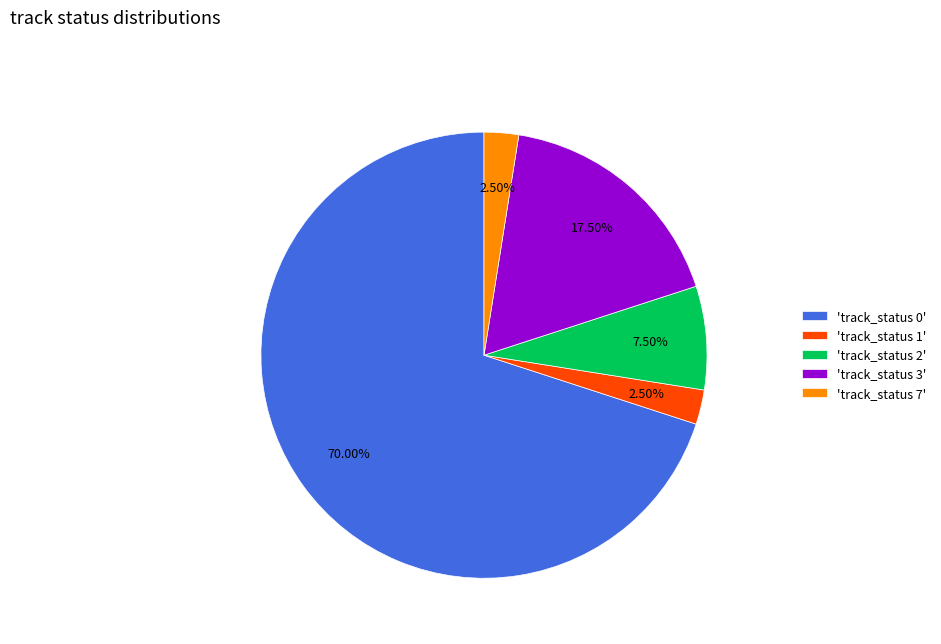

Approximately how many times larger is the value at 'track_status 0' compared to 'track_status 3'?

4.0